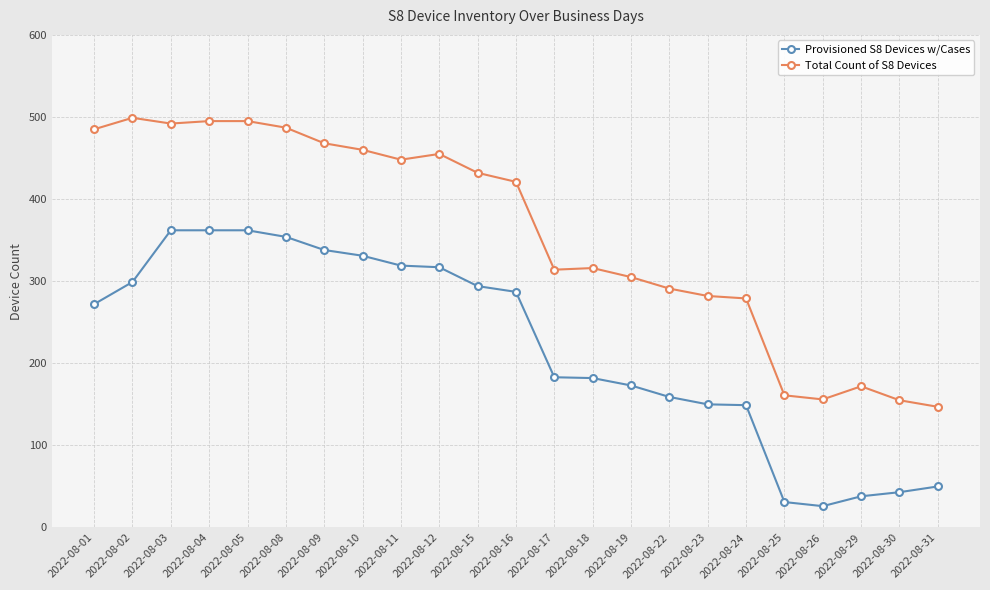

Which series has the largest total across all categories?

Total Count of S8 Devices